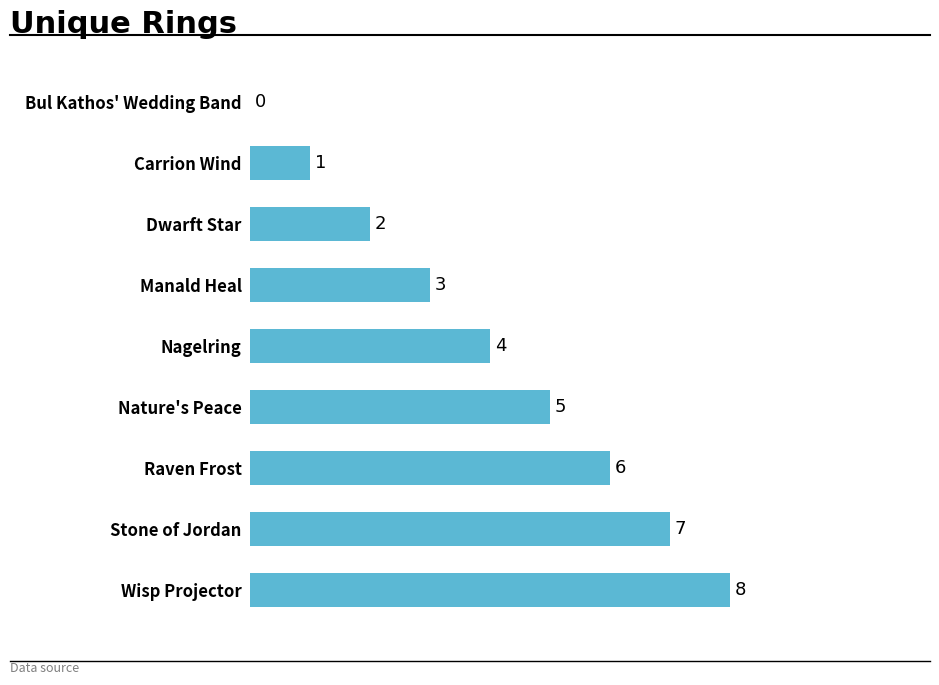

At which label is the value closest to 4?

Nagelring